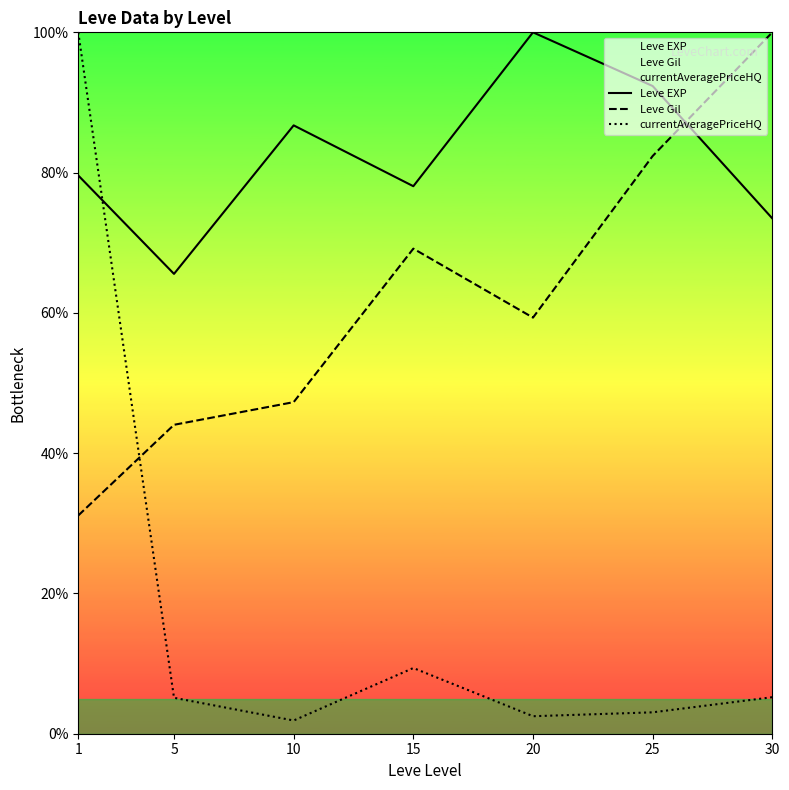

Where is the first local minimum for Leve EXP?

5